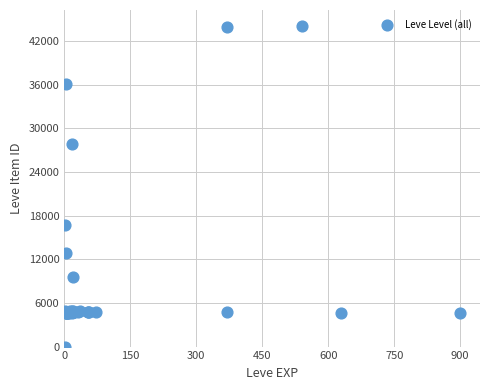

What Y value in the scatter plot is closest to 22050?

16734